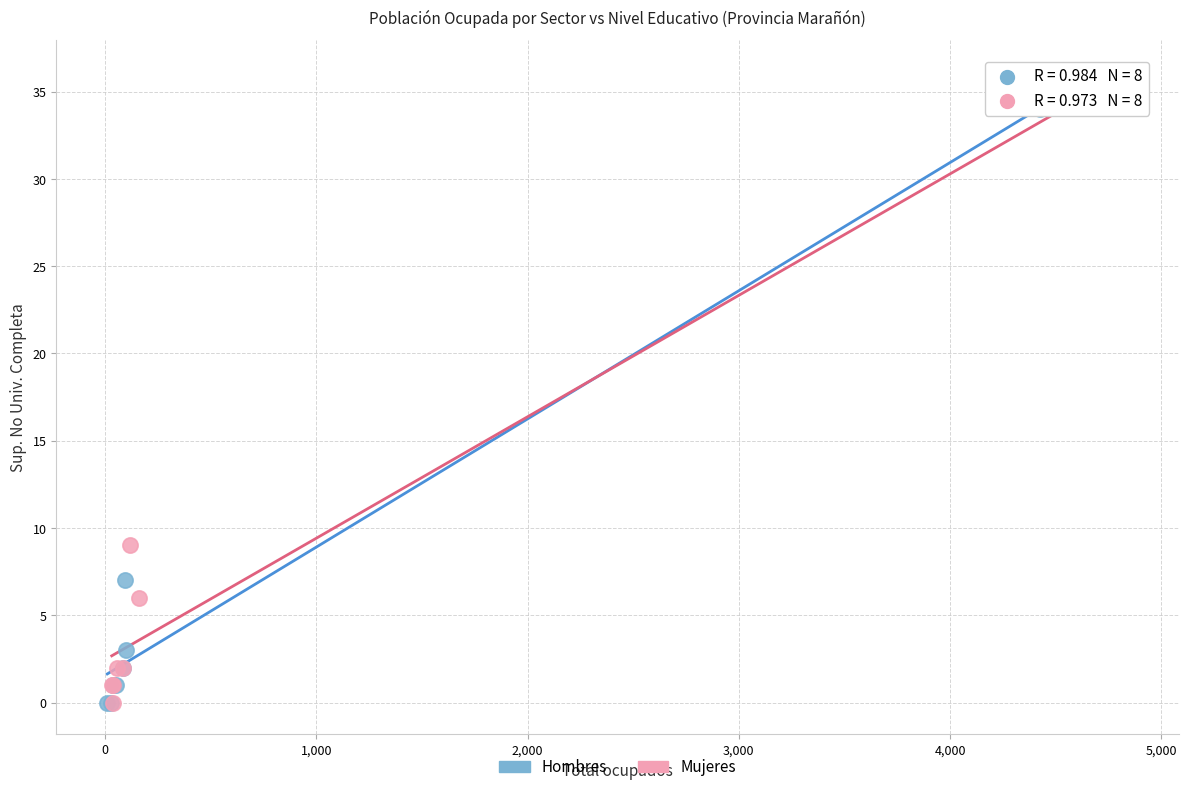

Which series reaches the maximum Y coordinate?

Mujeres